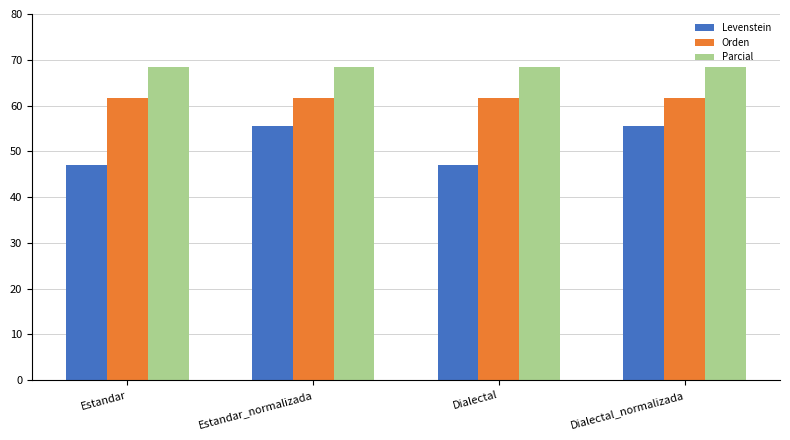

What is the sum of the Levenstein values at Dialectal and Dialectal_normalizada?

102.6